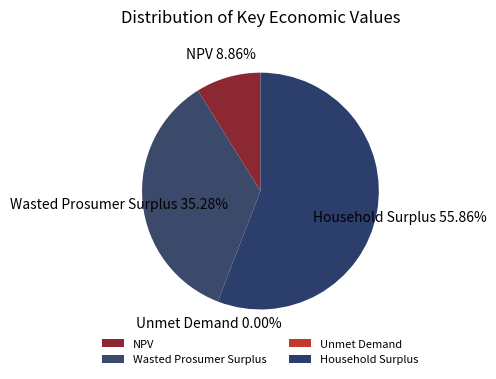

To the nearest percent, what is the average slice percentage?

25%